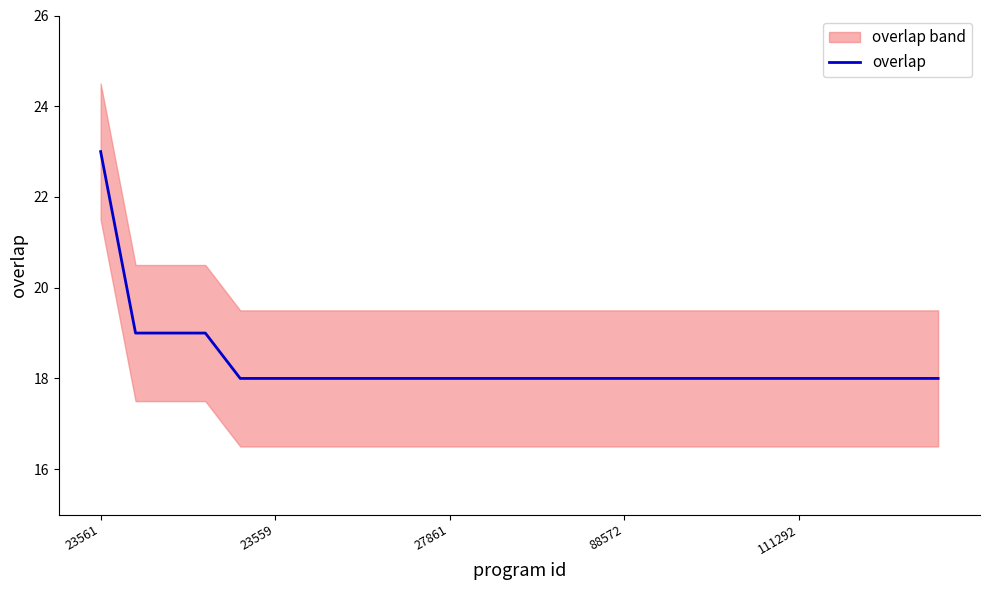

Which category has the highest value in the overlap series?

23561